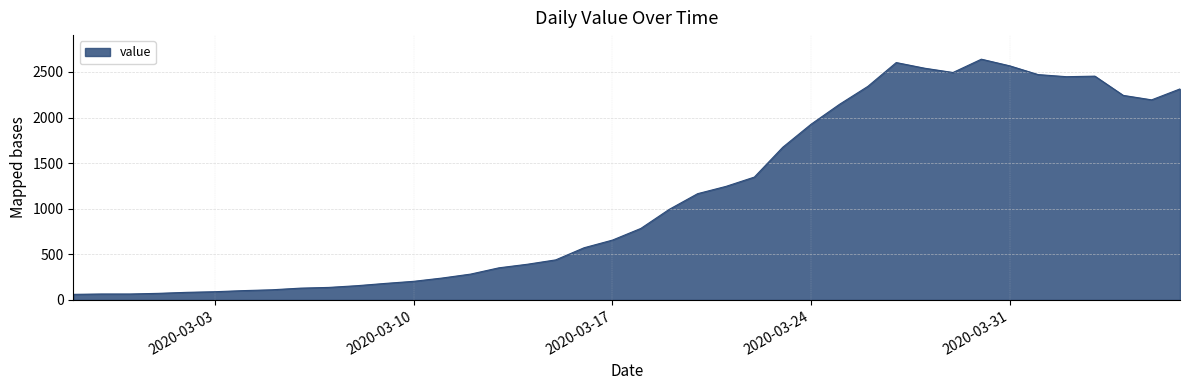

What is the minimum value shown in the chart?

61